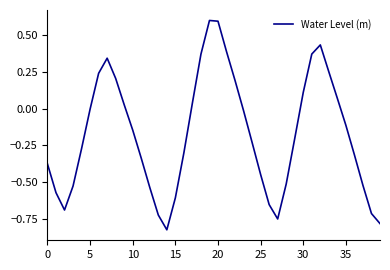

What is the maximum value shown in the chart?

0.6